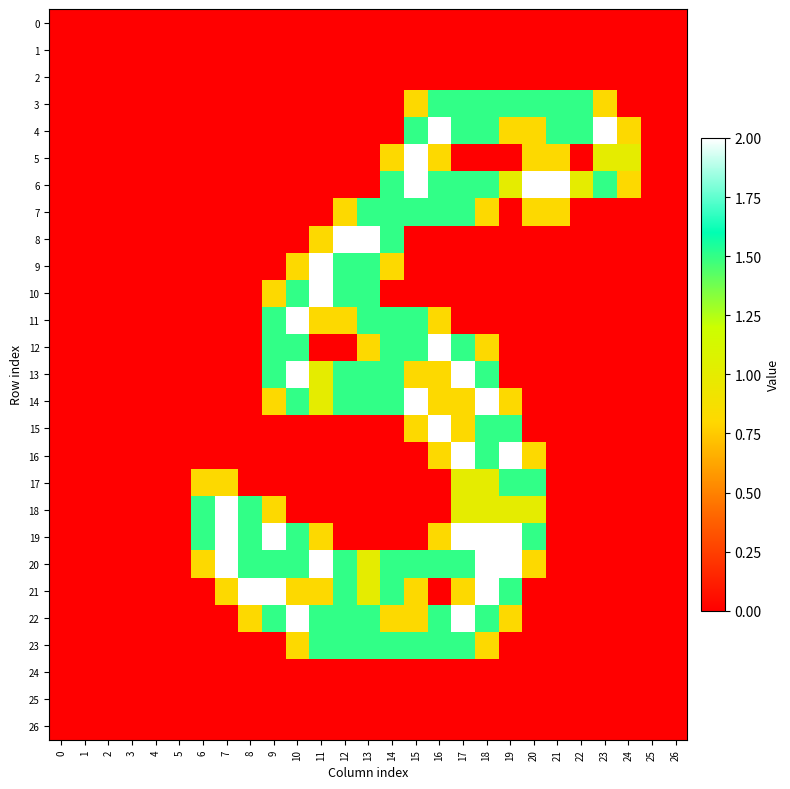

How many categories are shown in the chart?

27